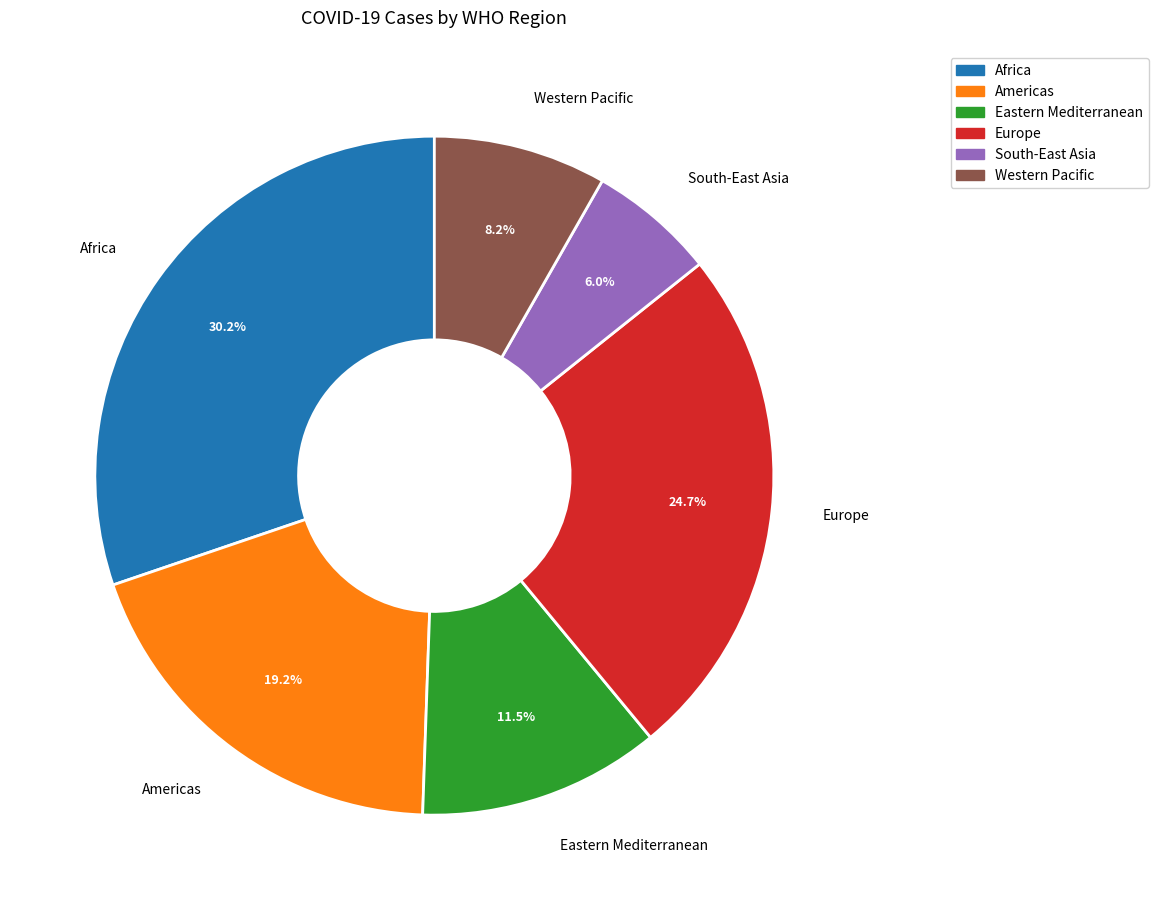

How many slices are in this pie chart?

6